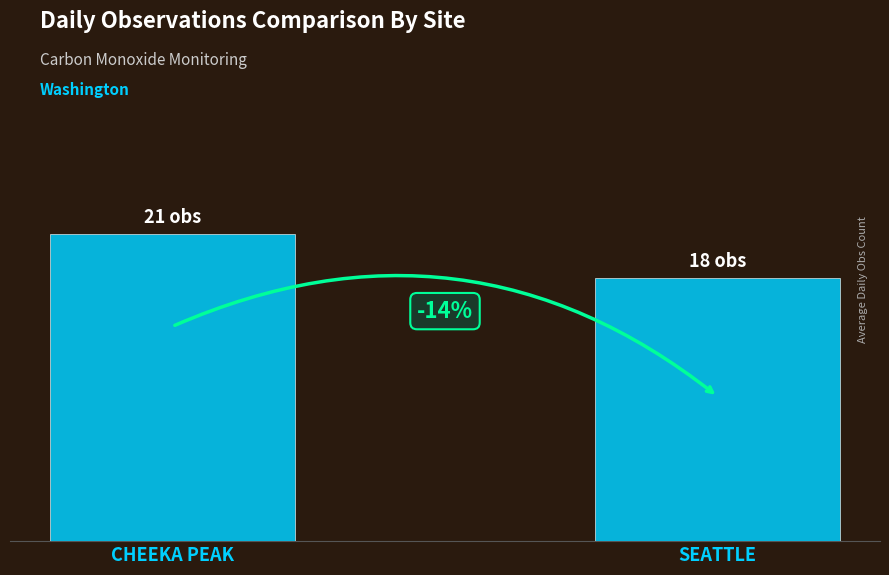

Does the chart contain stacked bars?

No